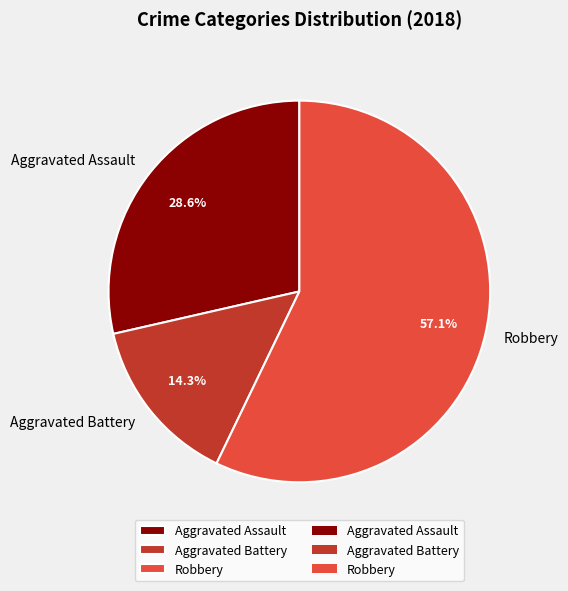

Which slice is the smallest?

Aggravated Battery